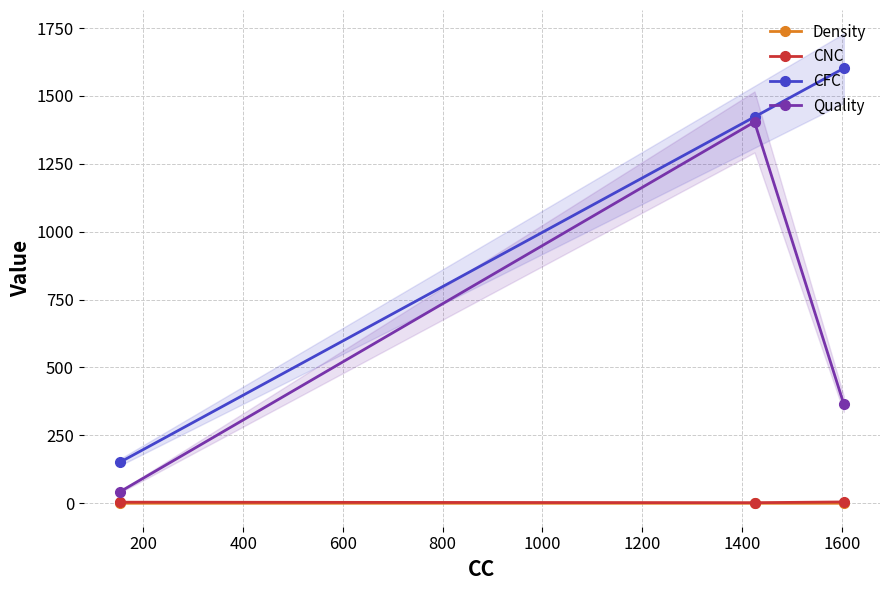

What is the value of the CFC point at the 1st from the left?

151.0